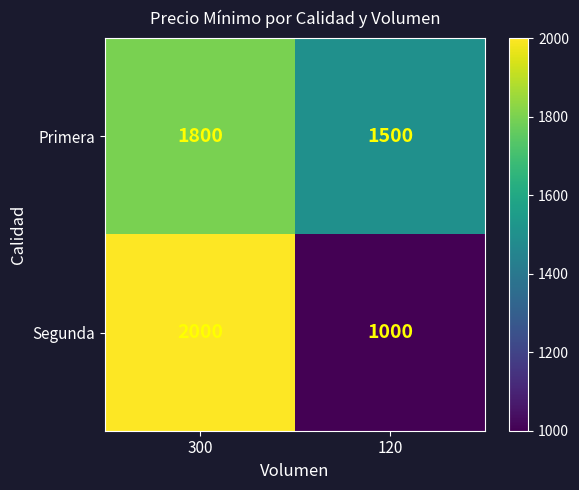

Rank the series at 120 from highest to lowest value.

Primera, Segunda